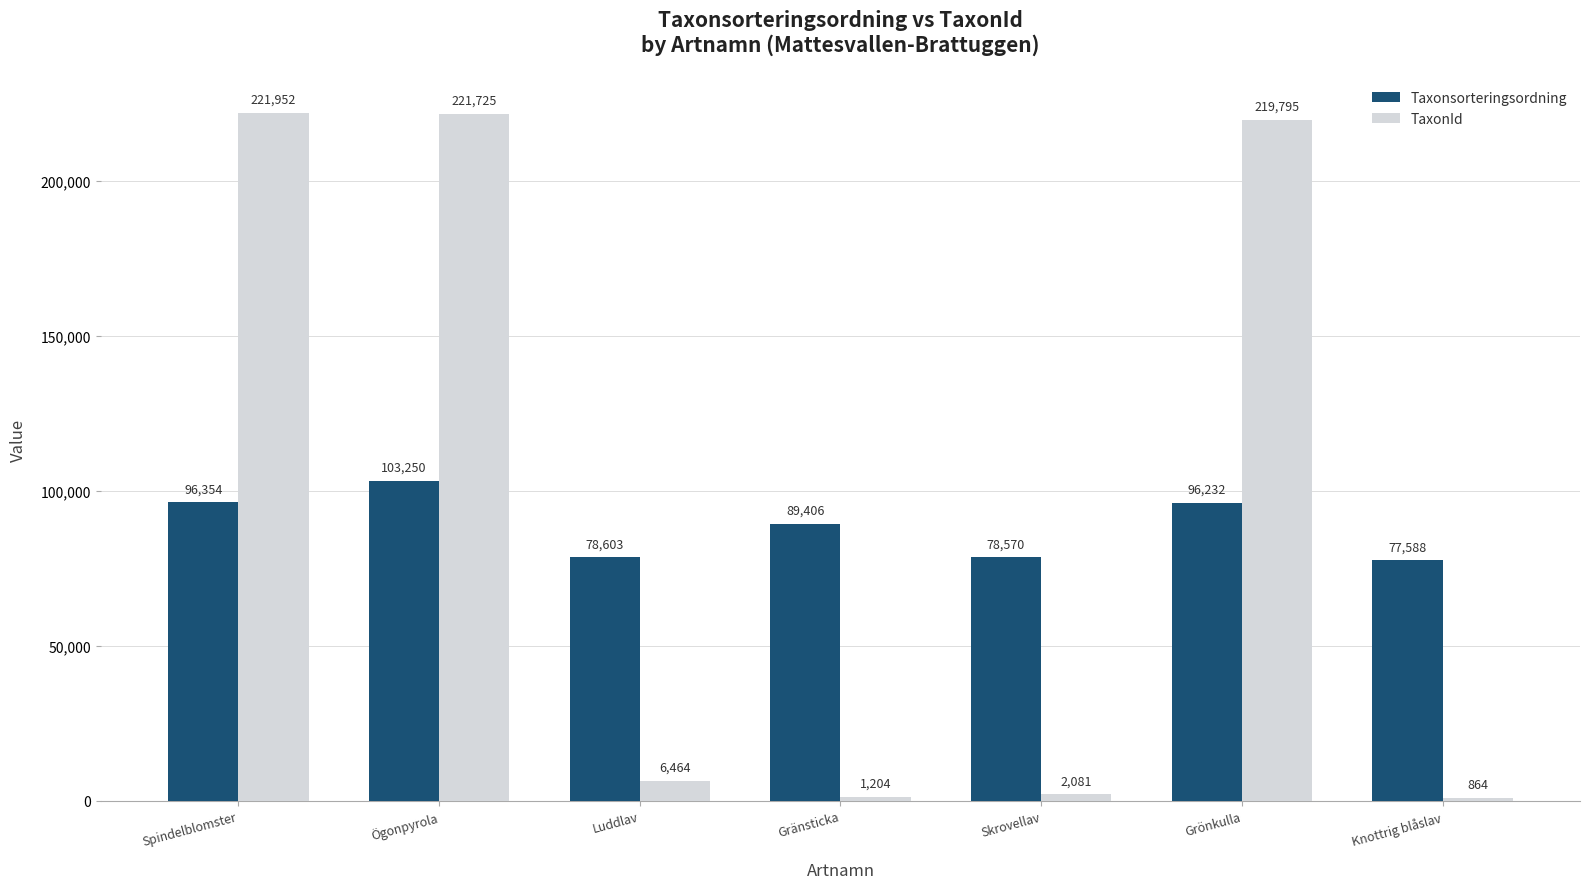

Rank the series by their average value, from highest to lowest.

TaxonId, Taxonsorteringsordning